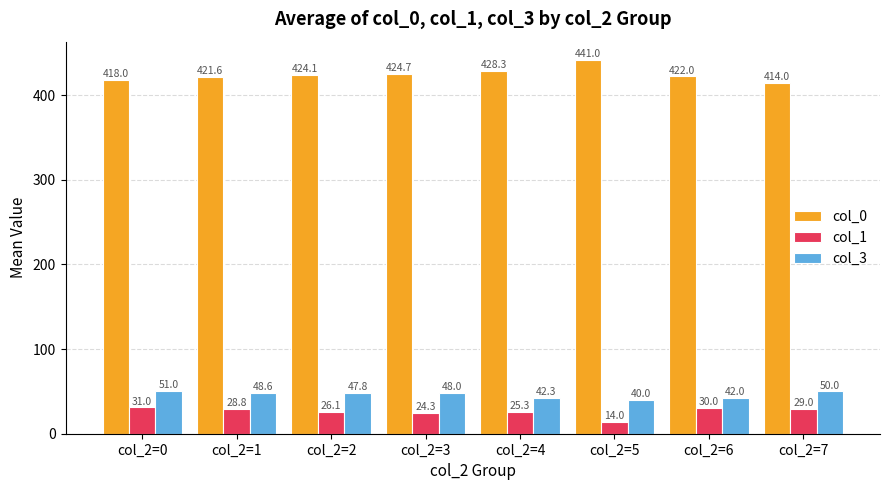

Reading right to left, what are all the values shown in this chart?

col_0: col_2=7=414.0	col_2=6=422.0	col_2=5=441.0	col_2=4=428.3	col_2=3=424.7	col_2=2=424.1	col_2=1=421.6	col_2=0=418.0
col_1: col_2=7=29.0	col_2=6=30.0	col_2=5=14.0	col_2=4=25.3	col_2=3=24.3	col_2=2=26.1	col_2=1=28.8	col_2=0=31.0
col_3: col_2=7=50.0	col_2=6=42.0	col_2=5=40.0	col_2=4=42.3	col_2=3=48.0	col_2=2=47.8	col_2=1=48.6	col_2=0=51.0